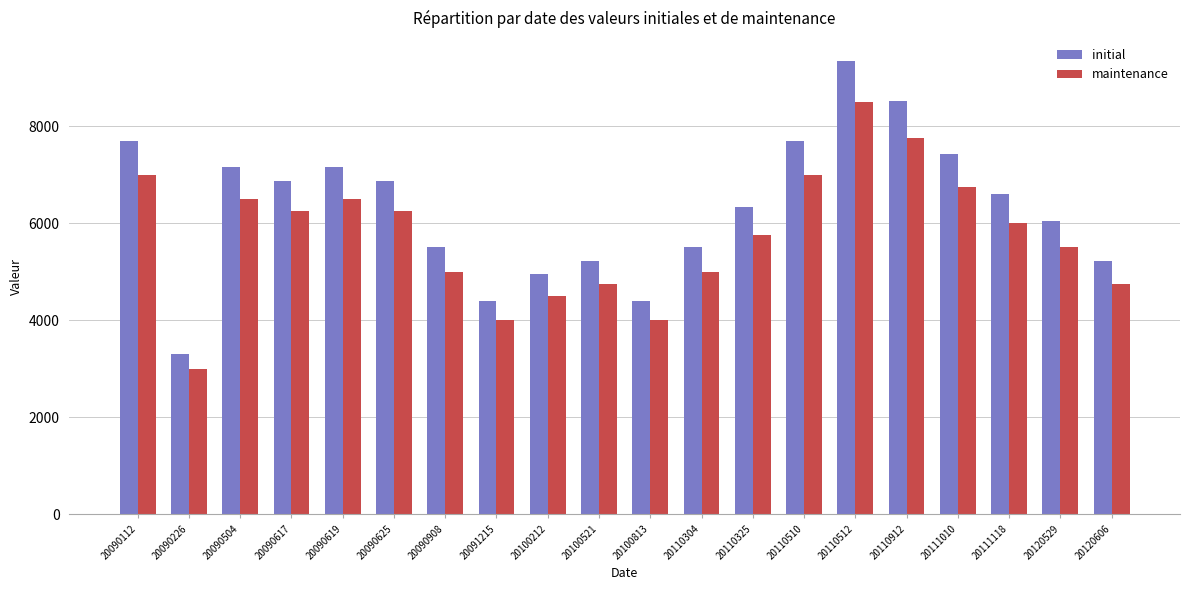

Which series changed the most between 20090226 and 20120606?

initial